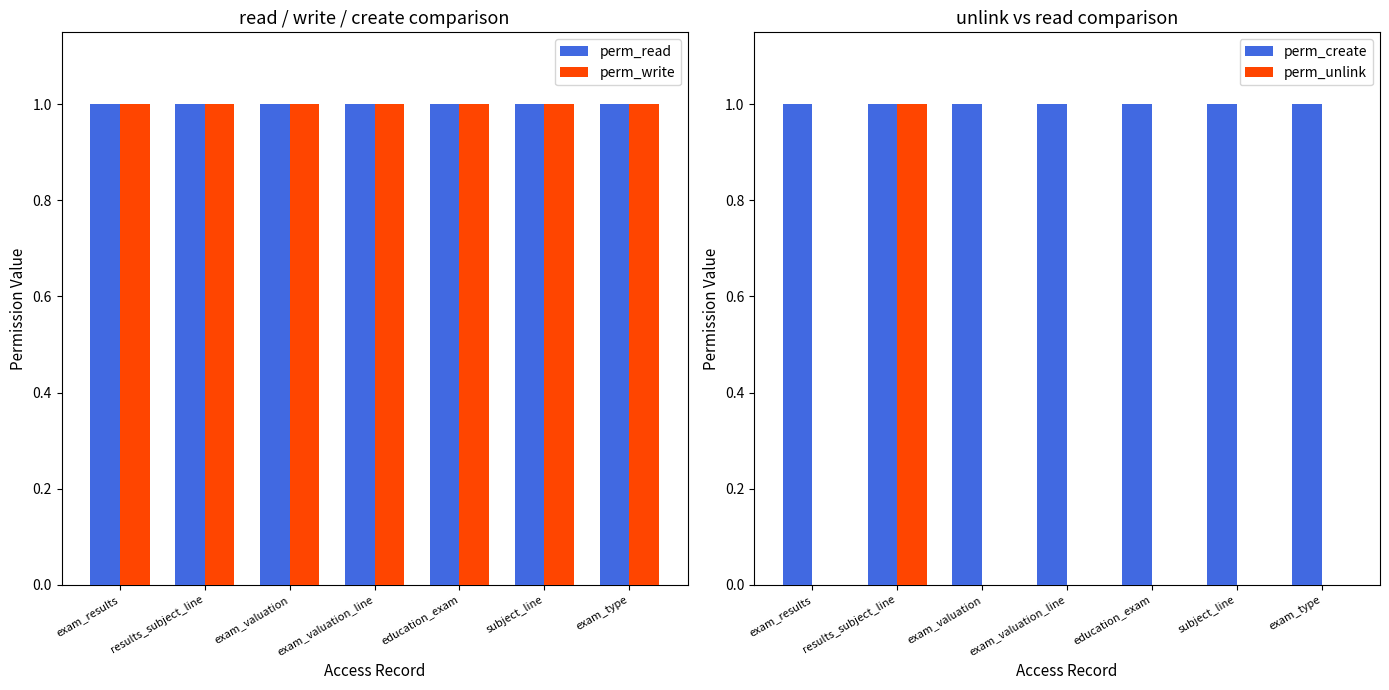

How many perm_unlink values are between 0 and 1?

7